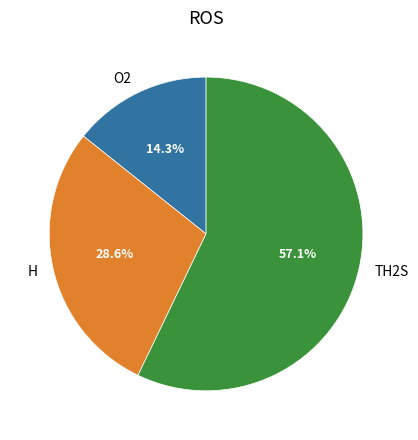

What is the largest slice in the pie chart?

TH2S